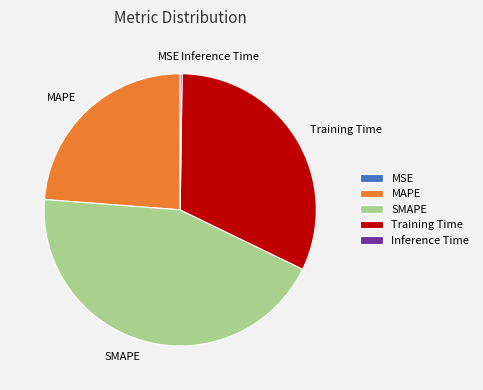

Does any single category account for the majority?

No